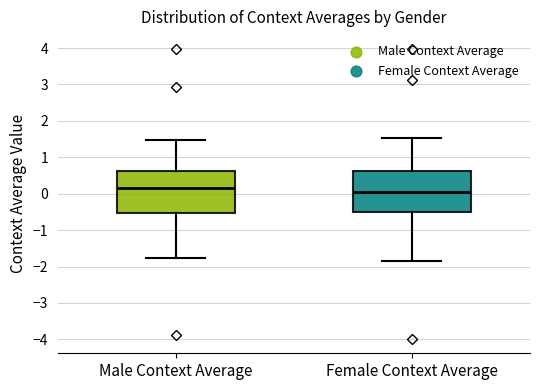

Where is the upper edge of the box for Female Context Average on the y-axis? The values are not printed on the chart, so give them approximately, as read against the axis.

0.6